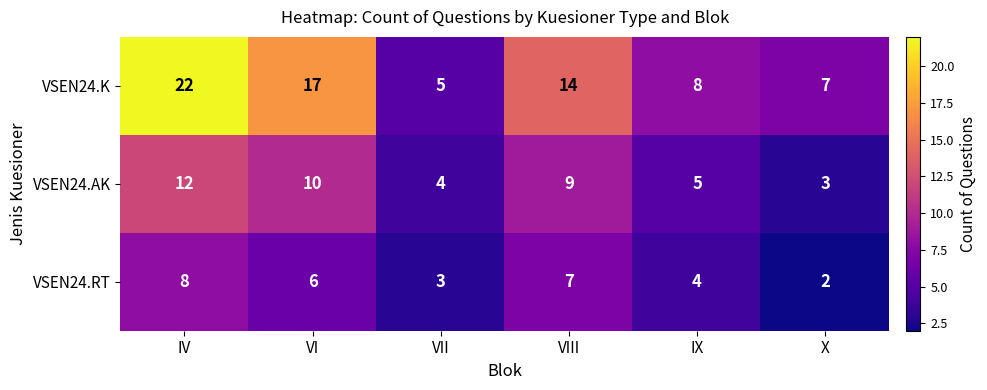

What is the minimum value shown in the chart?

2